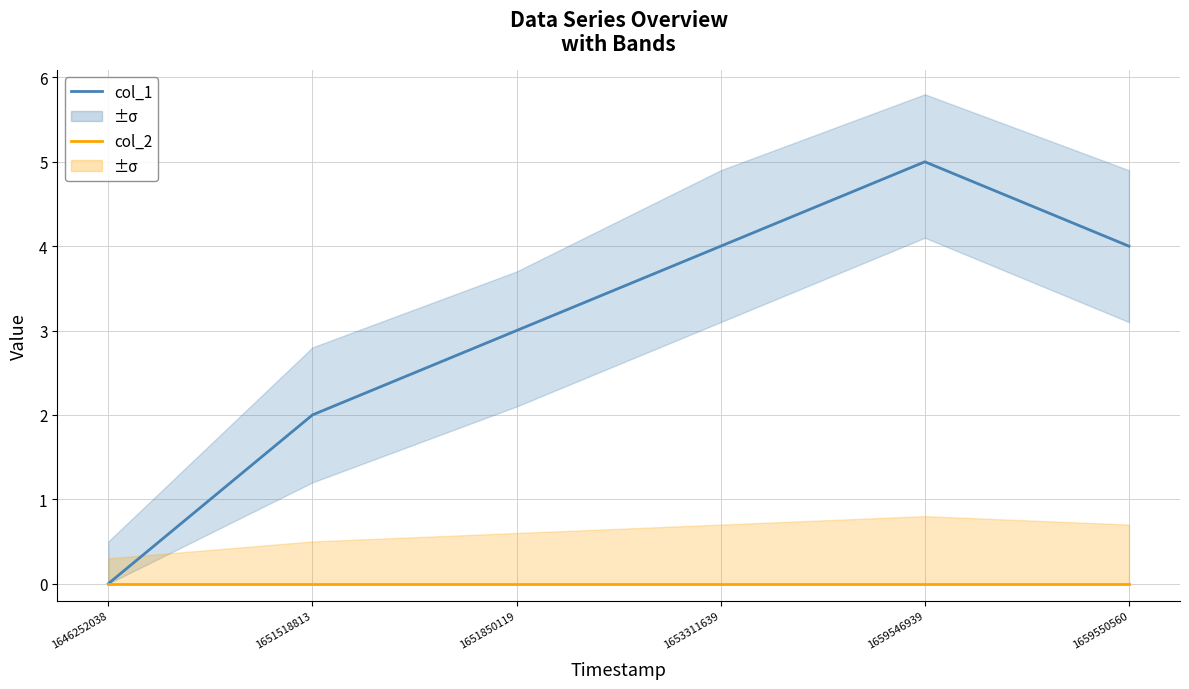

True or false: col_2 has more than 1 points higher than both neighbors.

False